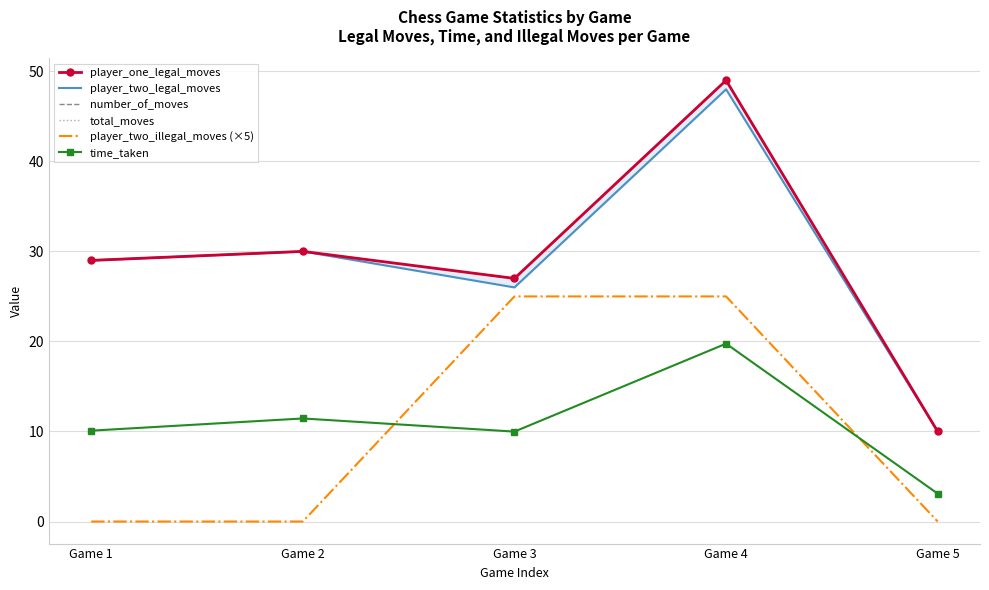

True or false: player_one_legal_moves and player_two_illegal_moves (×5) cross at least once.

False